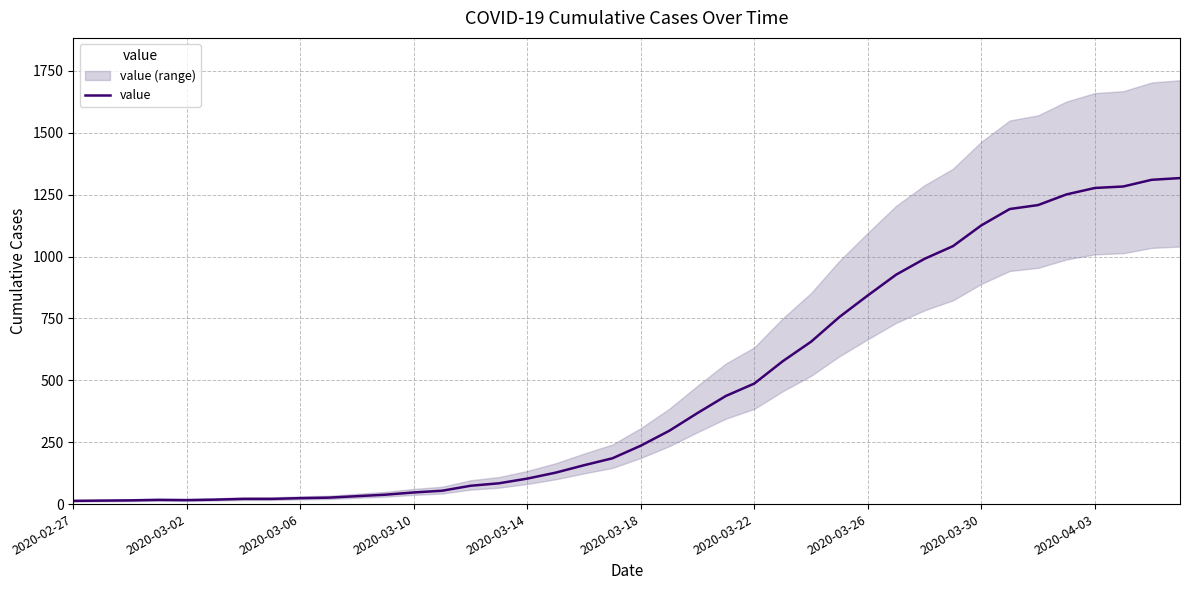

How many distinct data groups are displayed?

1